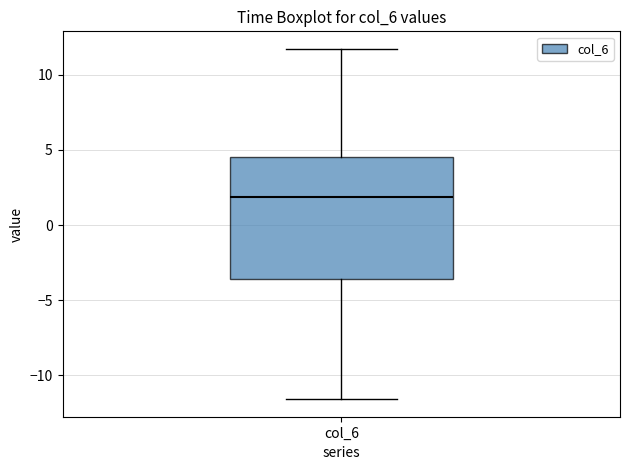

Transcribe this box plot: give where the median line is, the range the box spans, and where the two whiskers end, as read against the y-axis. The values are not printed on the chart, so give them approximately, as read against the axis.

median 2.0, box -3.5 to 4.5, whiskers -11.5 to 11.5